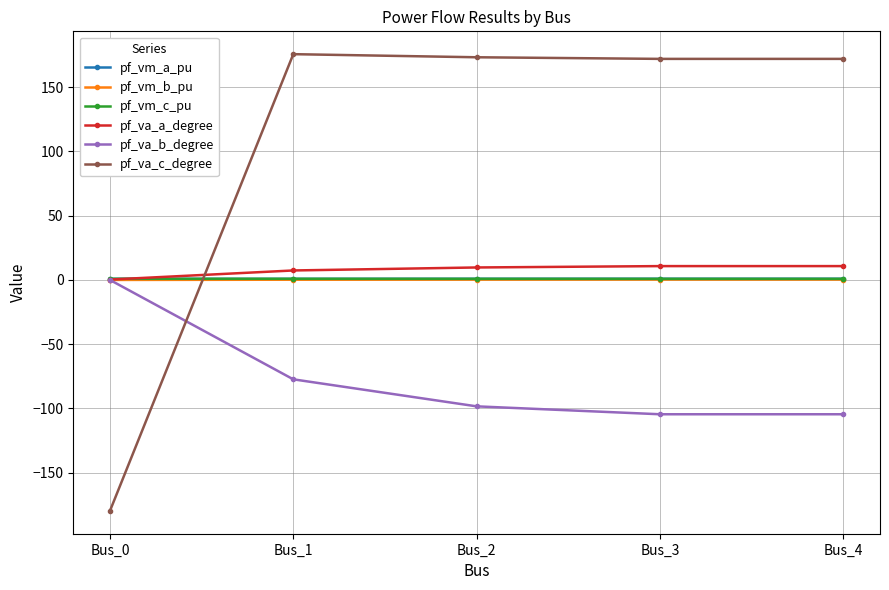

Which series has the largest range (max minus min)?

pf_va_c_degree